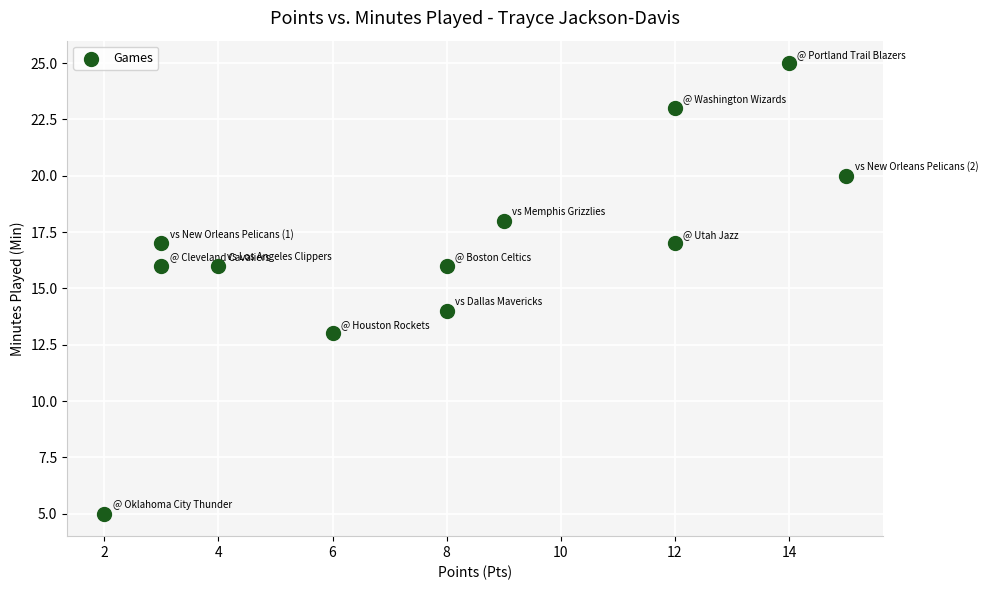

What is the range of X values (max minus min)?

13